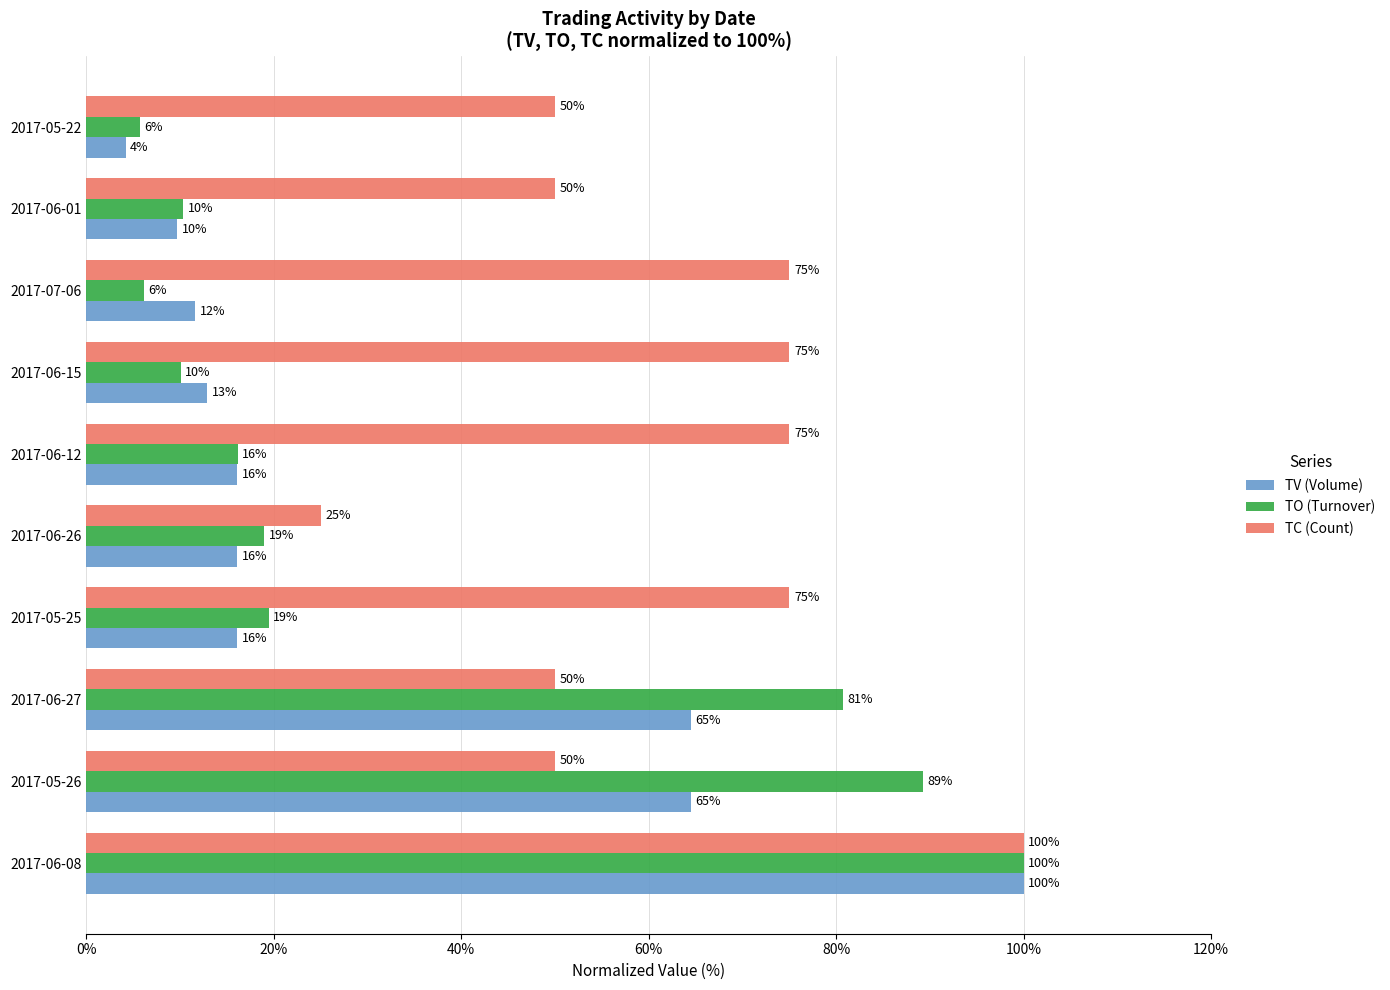

The TO (Turnover) series shows 5.7 at 2017-05-22. True or false?

True